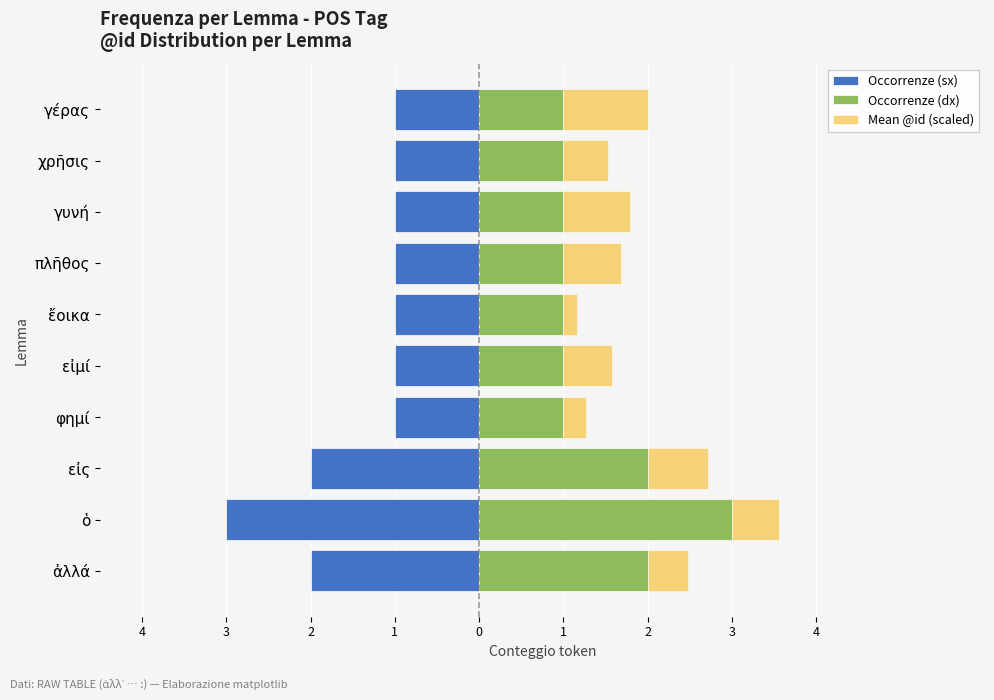

How many Occorrenze (dx) values are between 1 and 2?

9